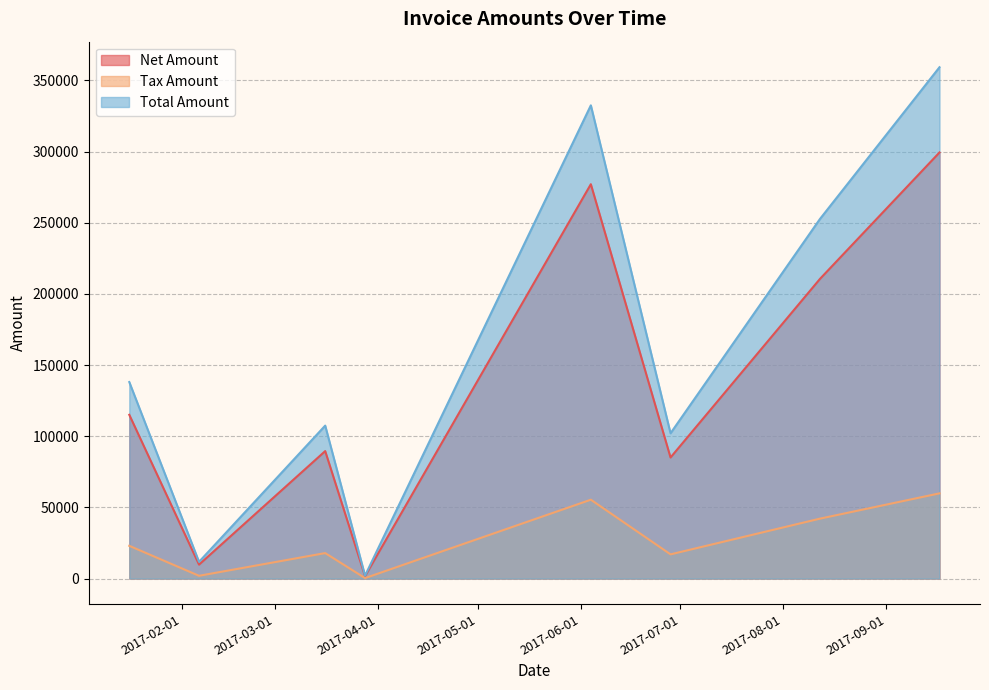

What is the maximum value for Net Amount?

299401.0